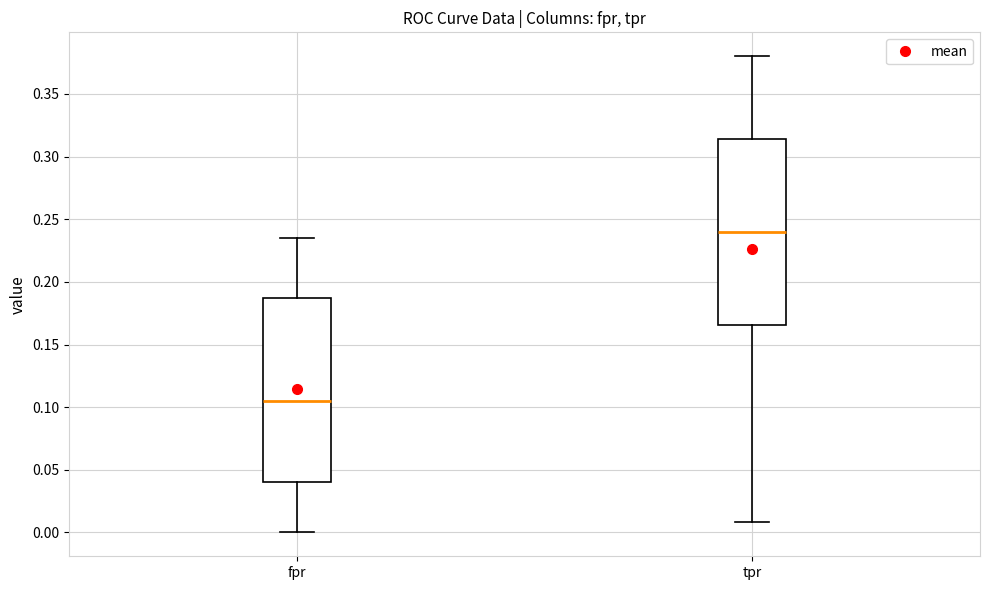

Which box has the highest median line?

tpr